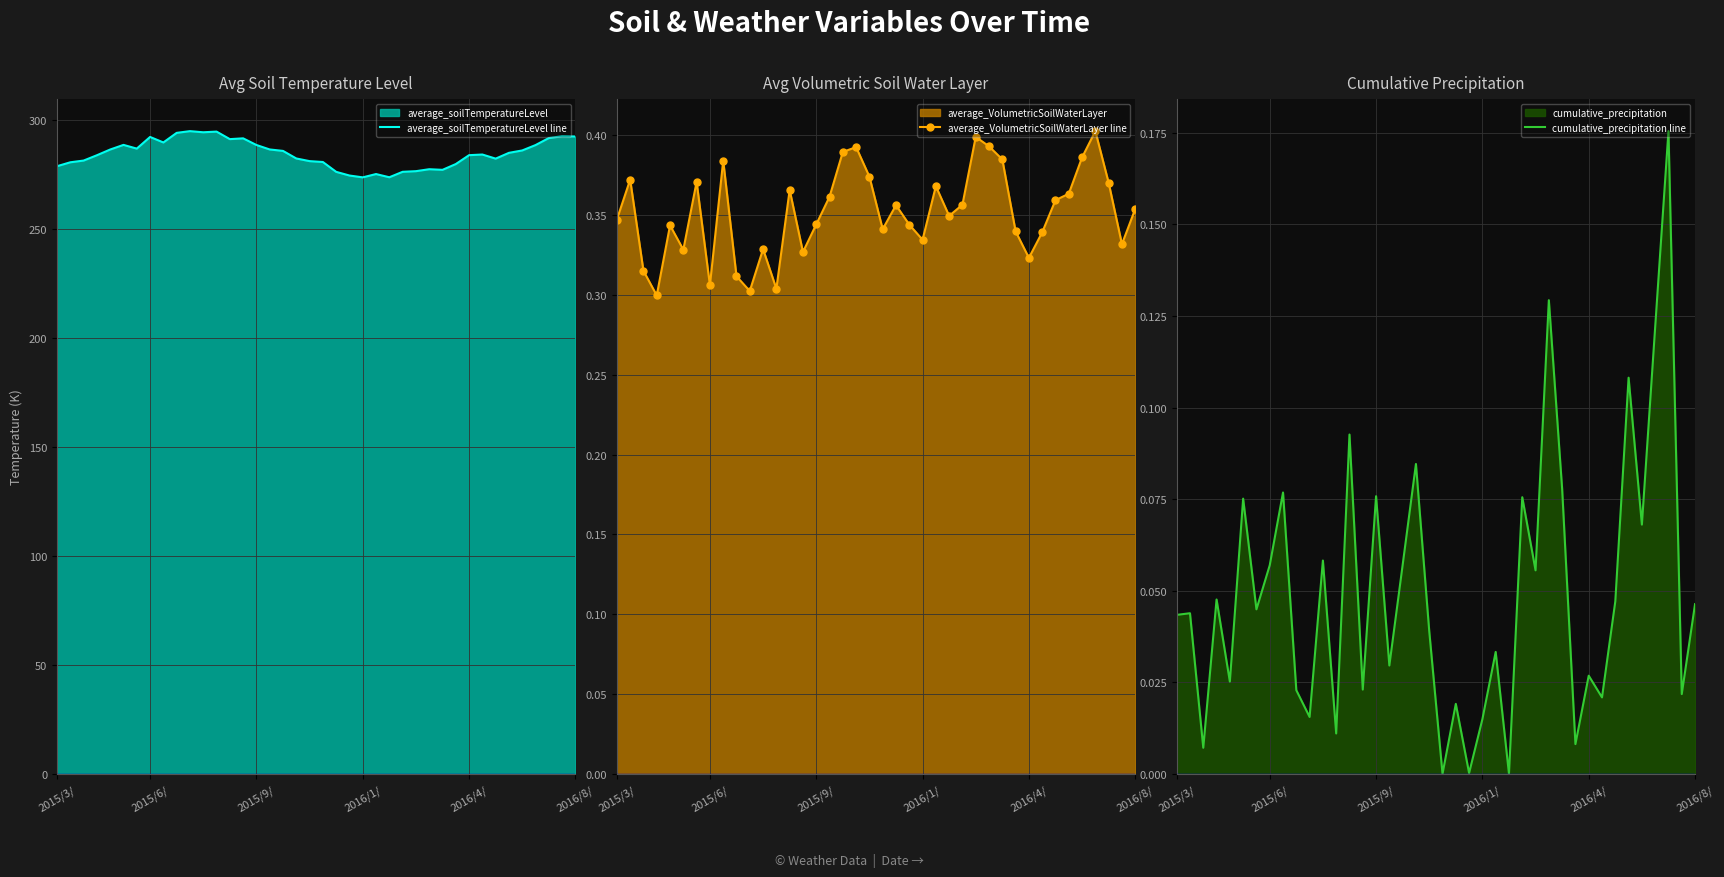

The value of average_soilTemperatureLevel line at 2015/6/ is 292.2. True or false?

True